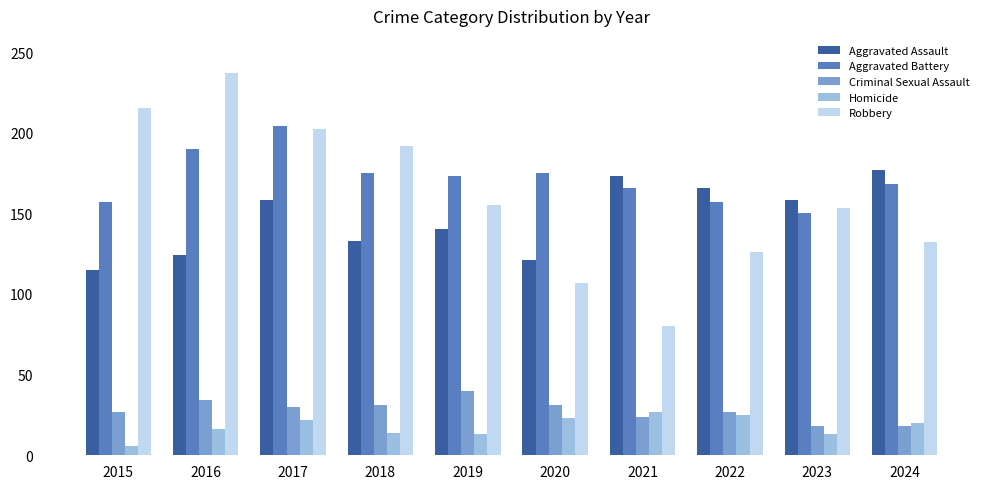

What is the difference between the Homicide values at 2017 and 2015?

16